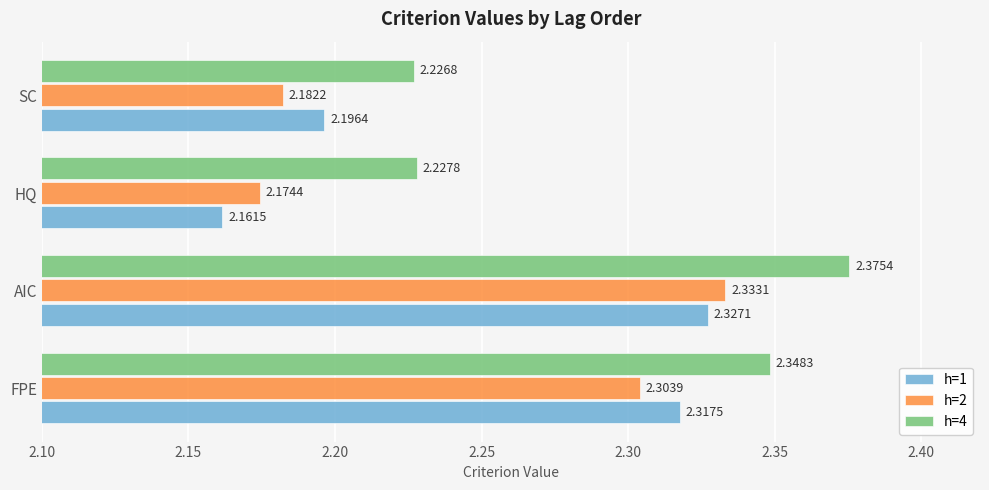

Which series has the largest total across all categories?

h=4